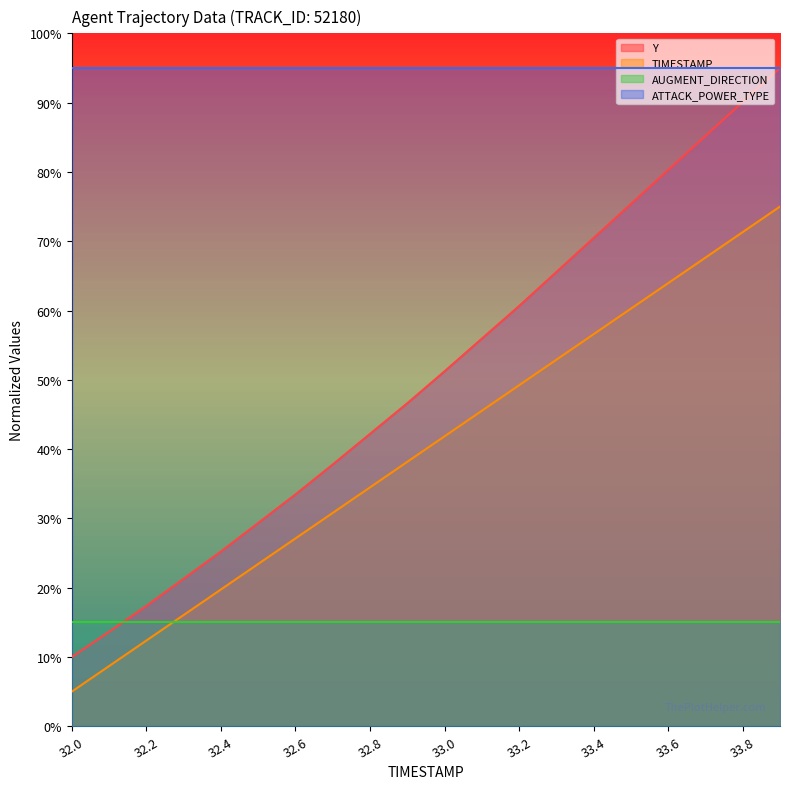

True or false: Y and TIMESTAMP intersect in this chart.

False